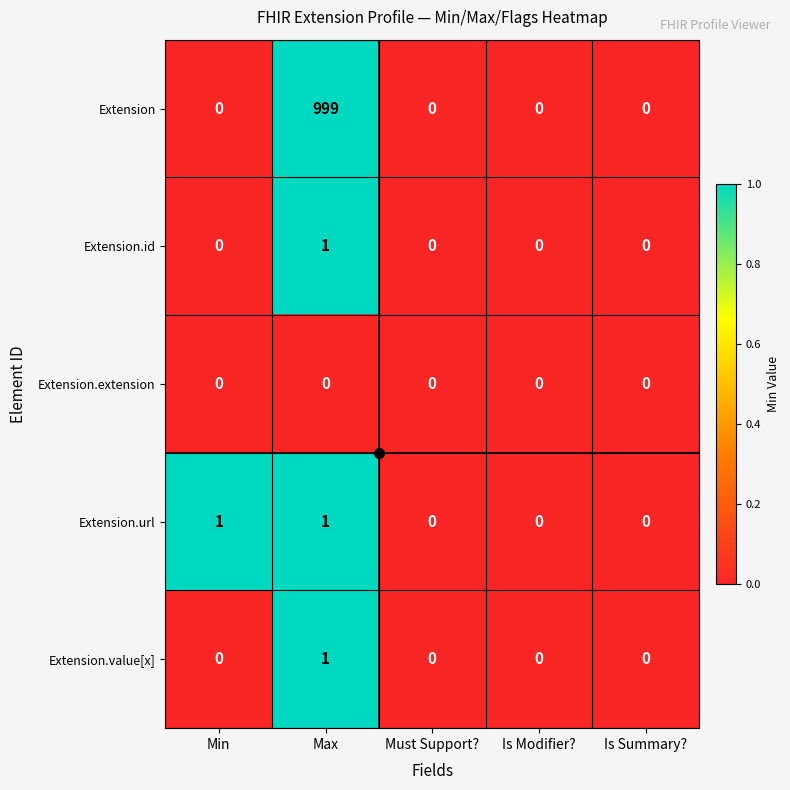

How many categories are shown in the chart?

5